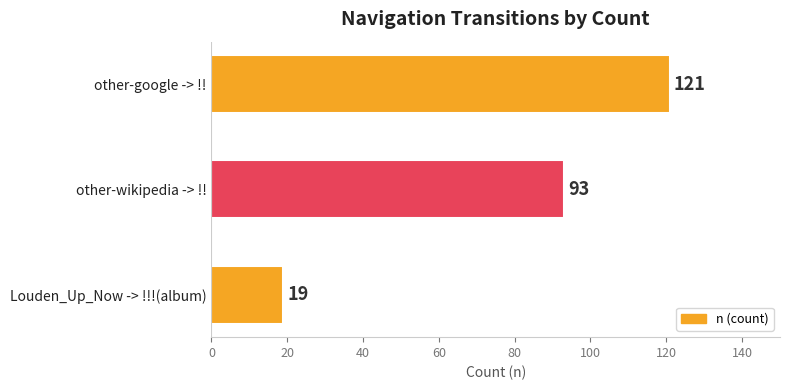

Which has a higher value, Louden_Up_Now -> !!!(album) or other-google -> !!?

other-google -> !!